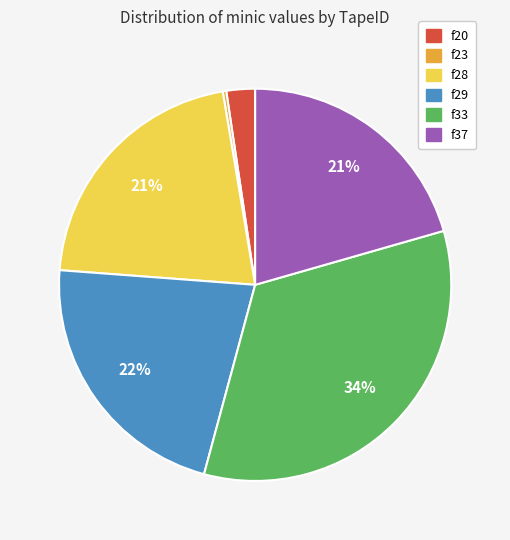

Is it true that f28 is 29% of the pie?

False